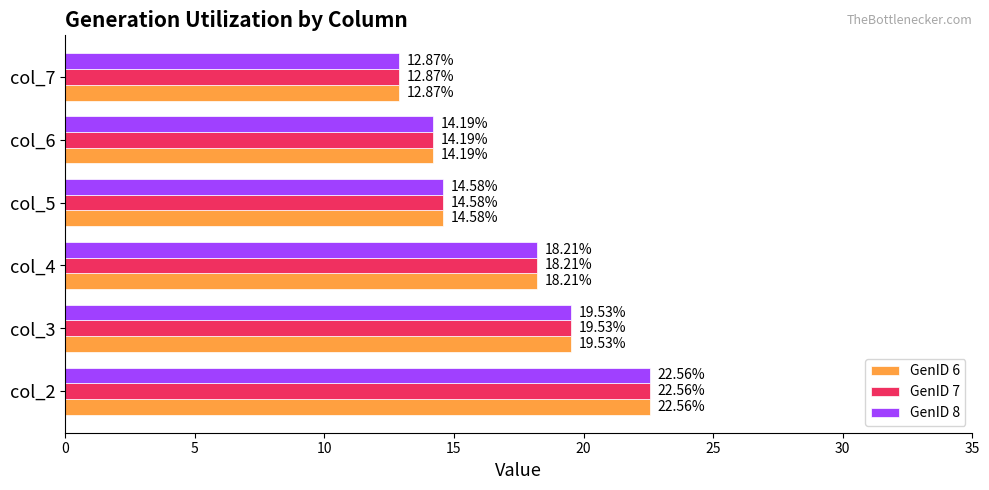

At which category is the sum across all series the highest?

col_2